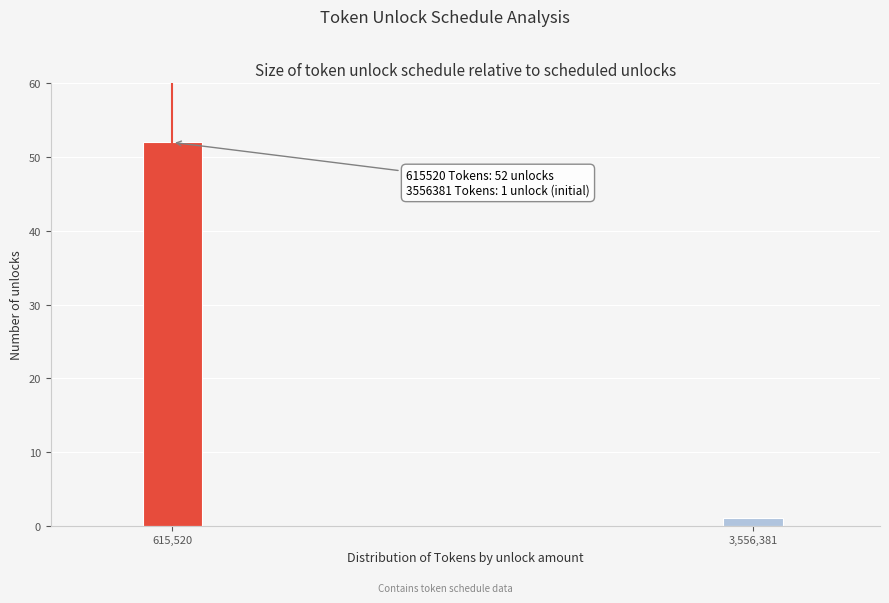

Reading left to right, extract all data points from this chart.

52	1